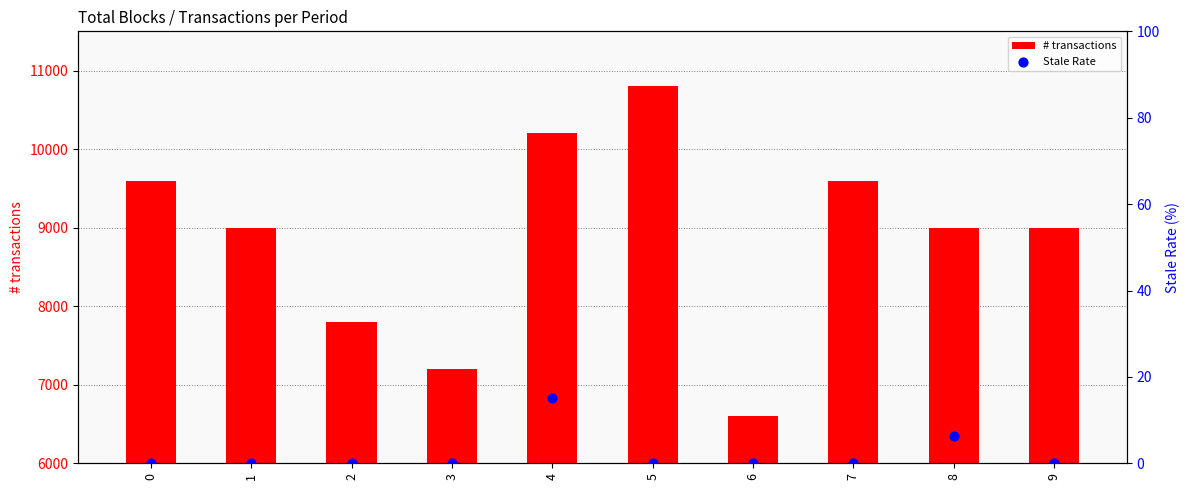

Which series has the widest spread of Y values?

# transactions